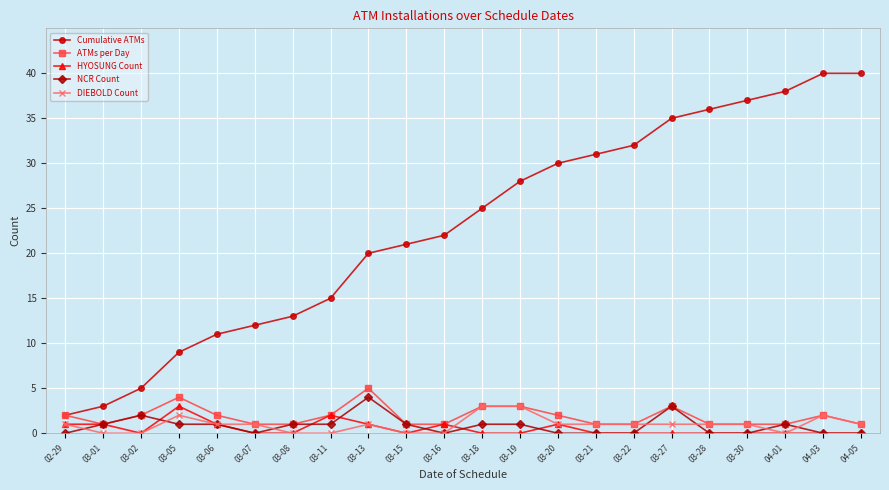

True or false: HYOSUNG Count and Cumulative ATMs cross at least once.

False